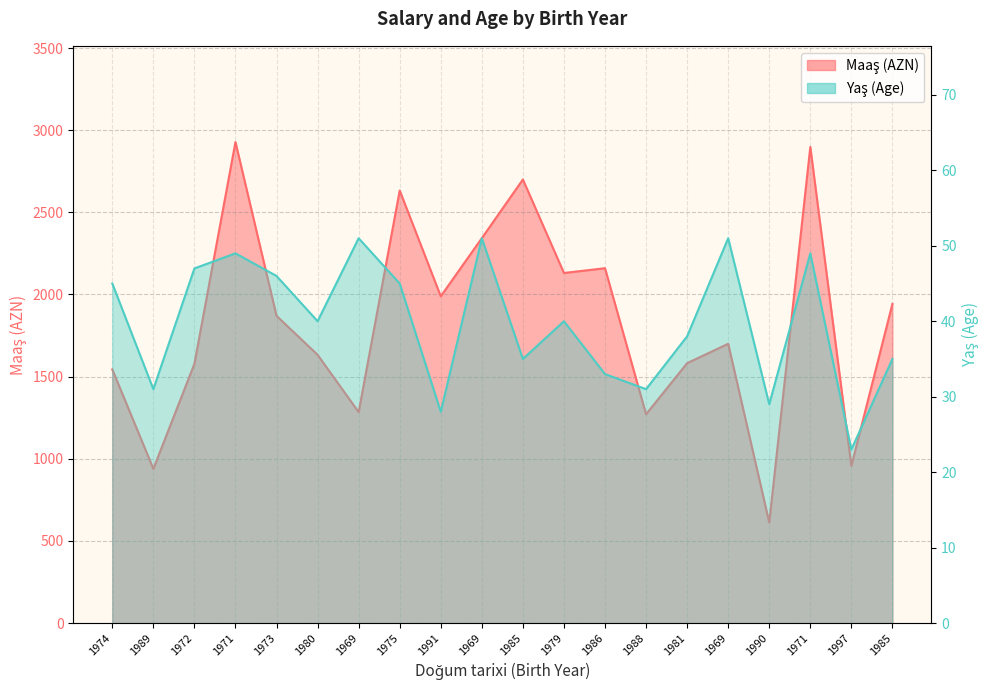

Rank the series by their maximum value, from highest to lowest.

Maaş (AZN)_line, Yaş (Age)_line